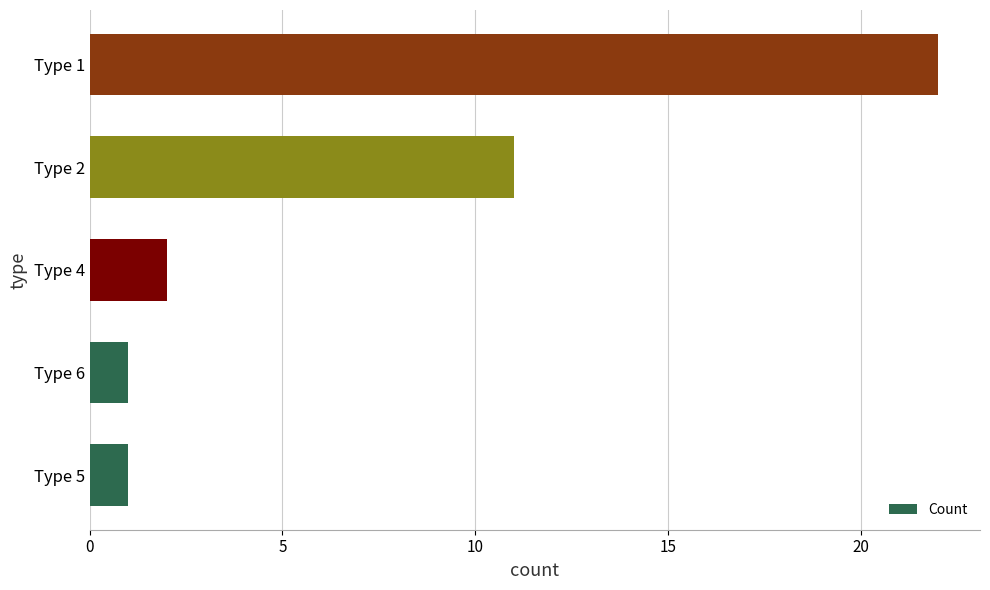

Does the chart contain stacked bars?

No